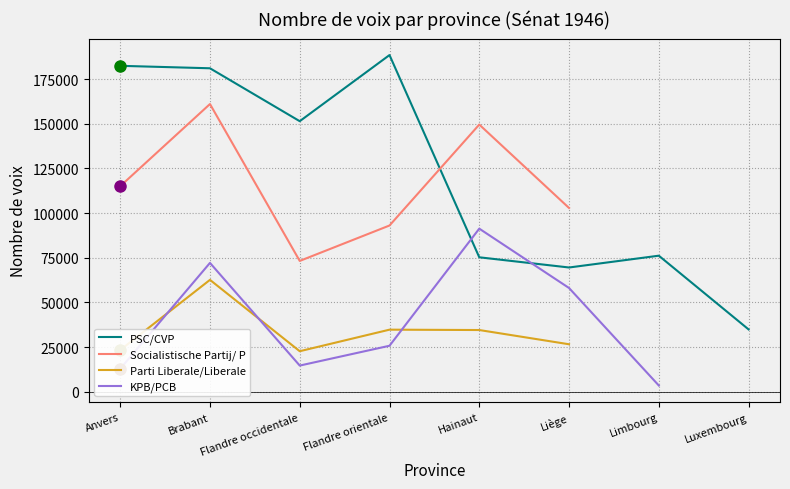

True or false: KPB/PCB has more than 0 interior local peaks.

True